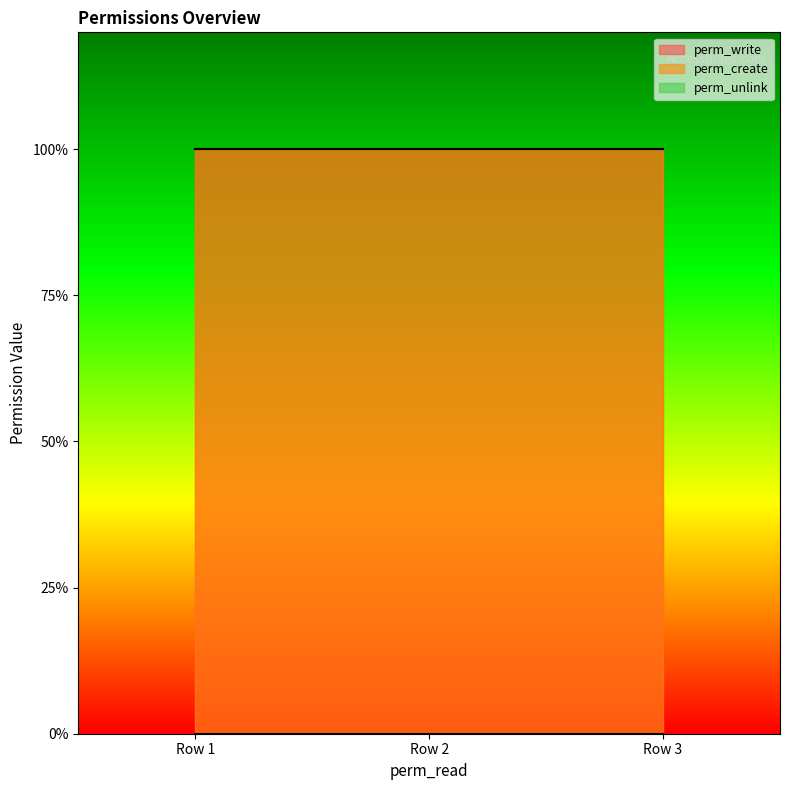

What are all the series names shown in the legend?

perm_write, perm_create, perm_unlink